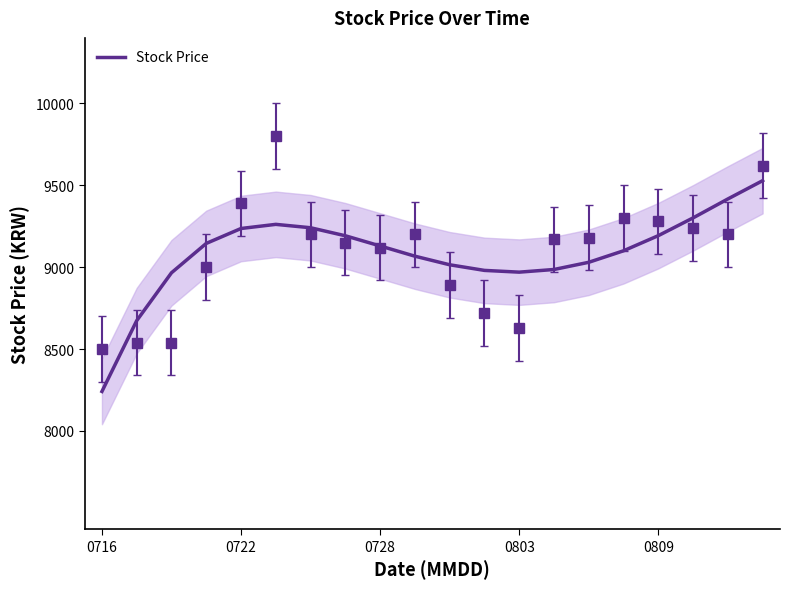

How many points are higher than both their immediate neighbors (excluding endpoints)?

1